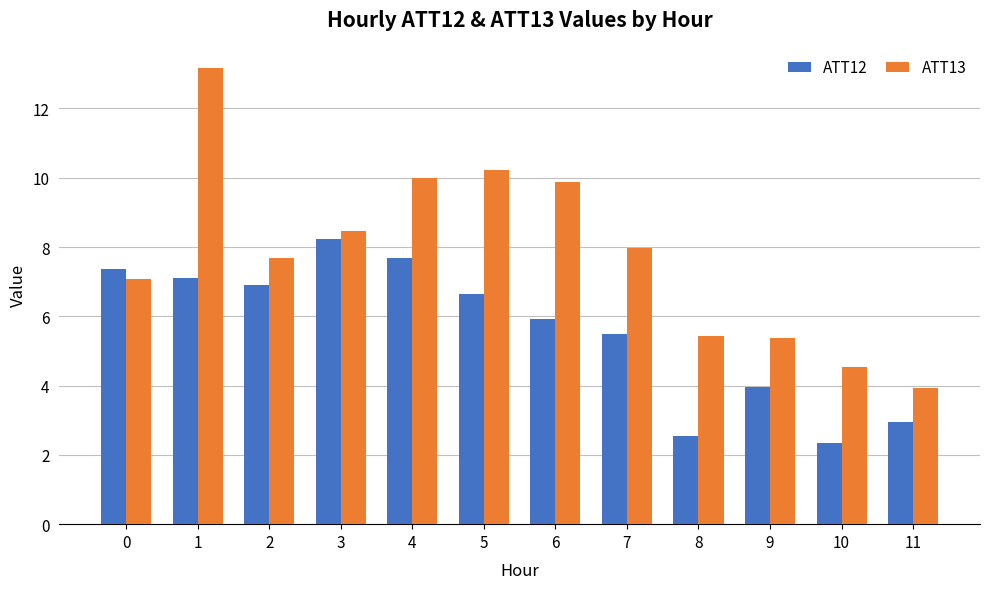

What is the total value across all series at 7?

13.4